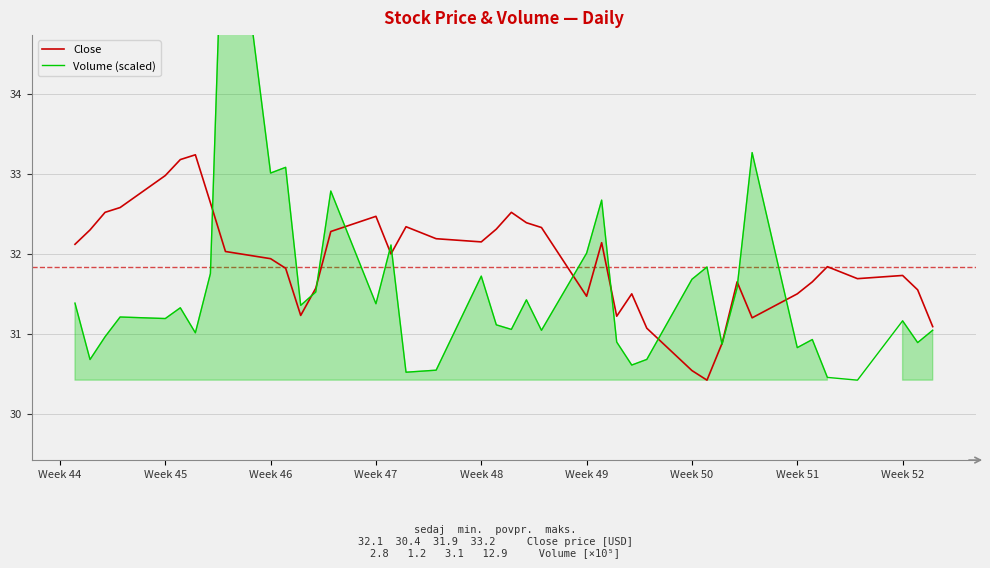

What is the label of the 36th point from the left?

Week 45